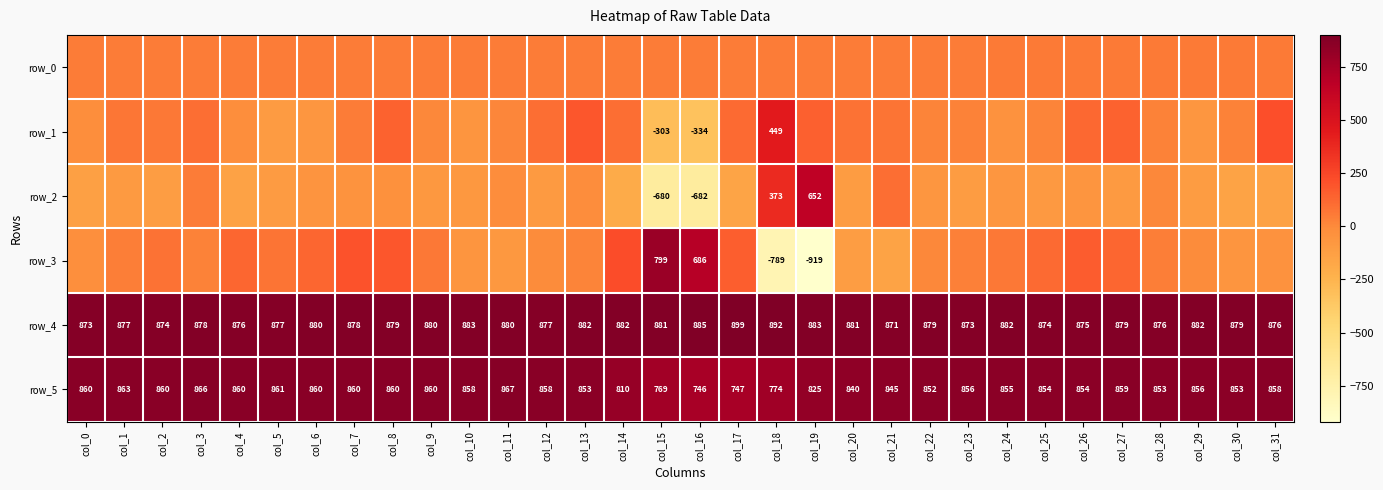

List the labels in order of row_2 value, smallest first.

col_16, col_15, col_14, col_17, col_30, col_4, col_31, col_0, col_2, col_20, col_23, col_29, col_5, col_27, col_12, col_1, col_25, col_9, col_10, col_24, col_22, col_26, col_6, col_7, col_8, col_11, col_13, col_28, col_3, col_21, col_18, col_19